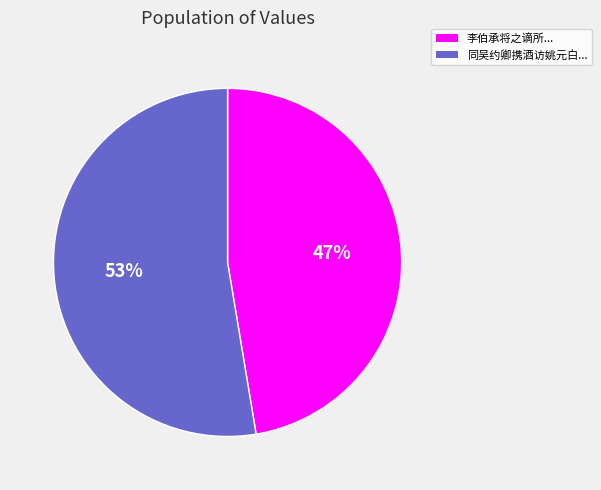

Does any single category account for the majority?

Yes